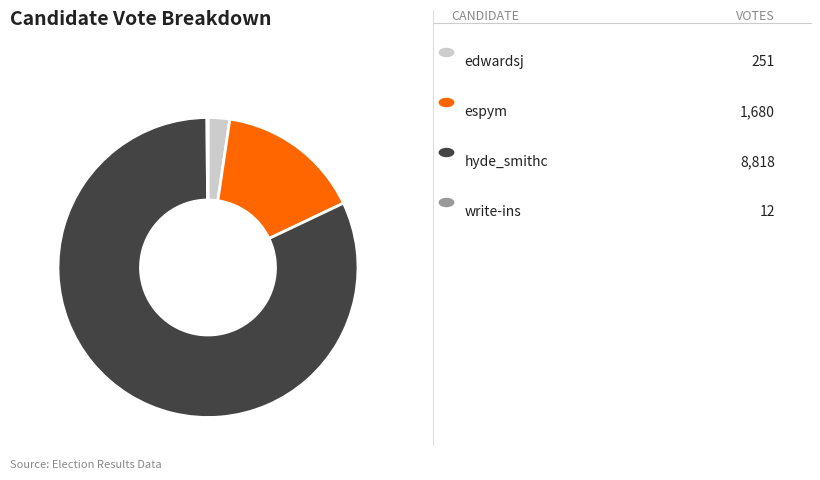

What percentage is NOT represented by write-ins?

99.9%